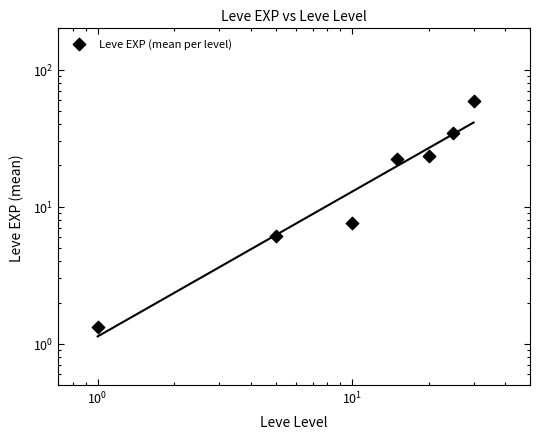

Which has a higher value, $\mathdefault{10^{0}}$ or $\mathdefault{10^{-1}}$?

$\mathdefault{10^{0}}$